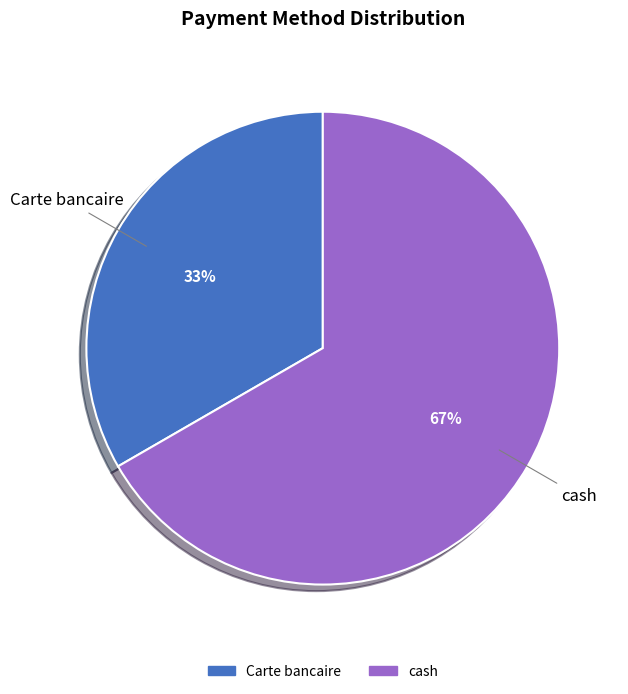

To the nearest percent, what is the average slice percentage?

50%